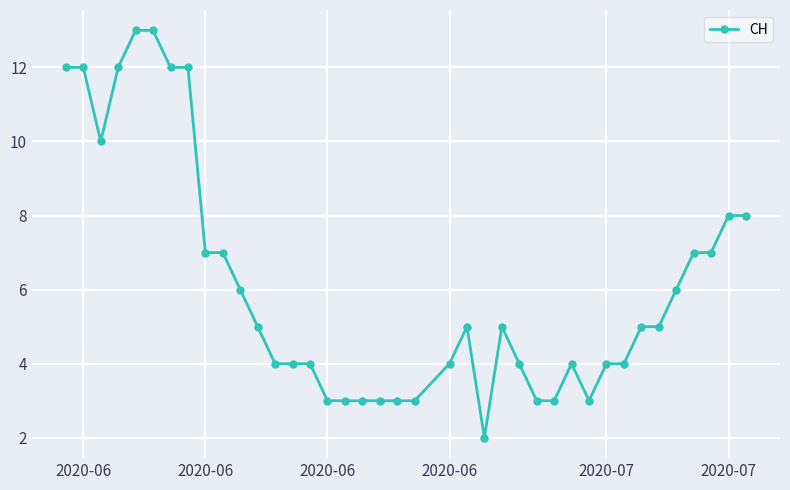

True or false: the data has more than 0 interior local peaks.

True